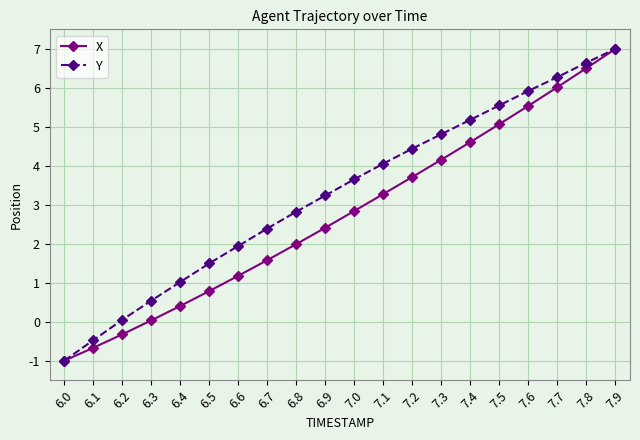

True or false: X has more than 2 interior local peaks.

False